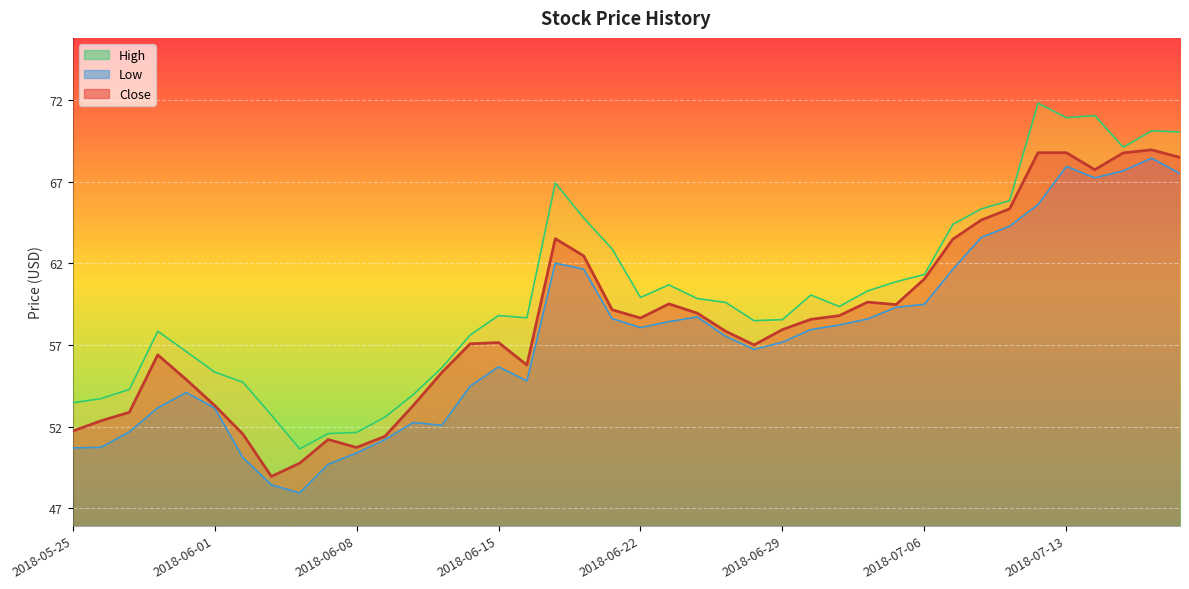

What is the average value of the Low series?

57.4